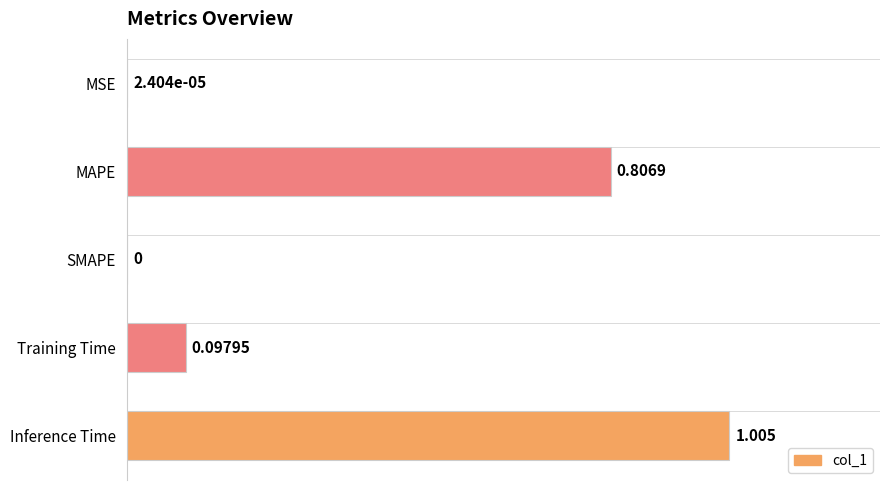

Which category has the highest value across all series?

Inference Time